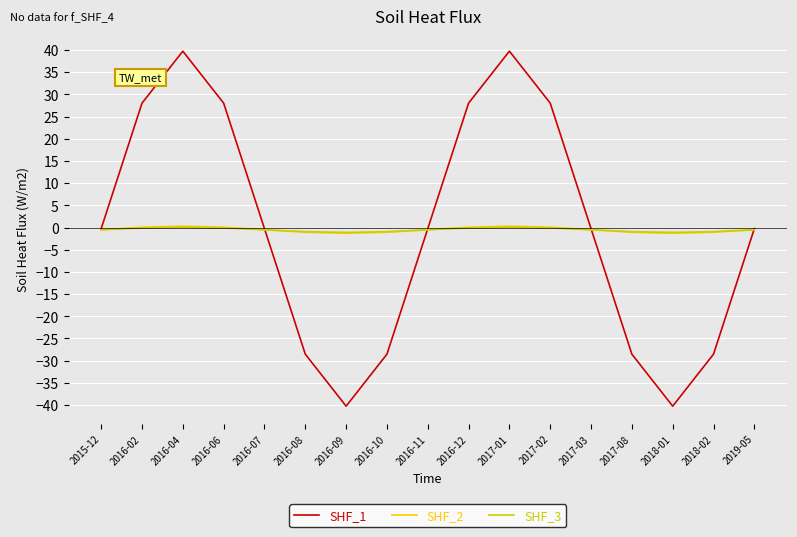

What is the smallest value displayed?

-40.2